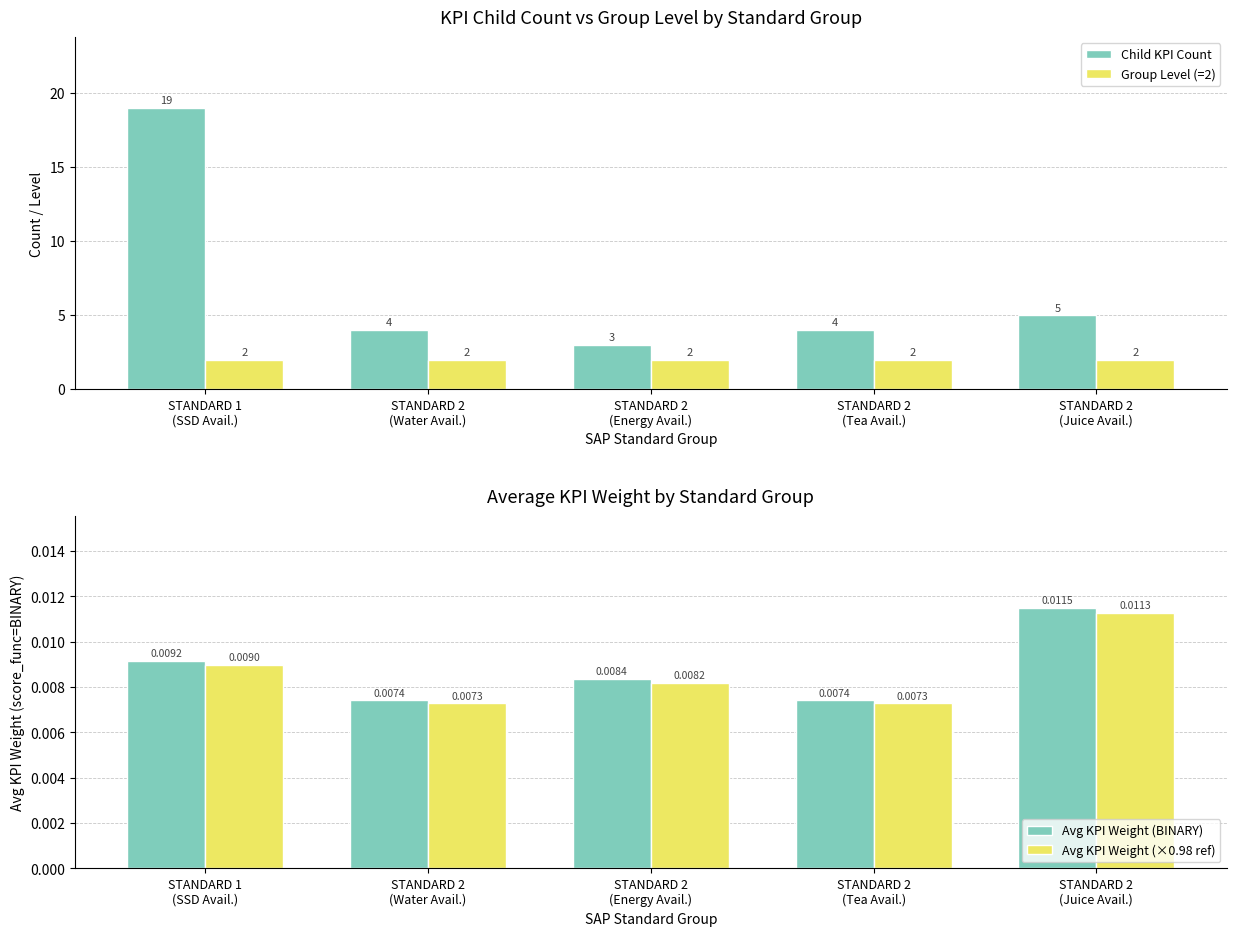

Is it true that Avg KPI Weight (BINARY) equals 0.0 at STANDARD 2
(Juice Avail.)?

True